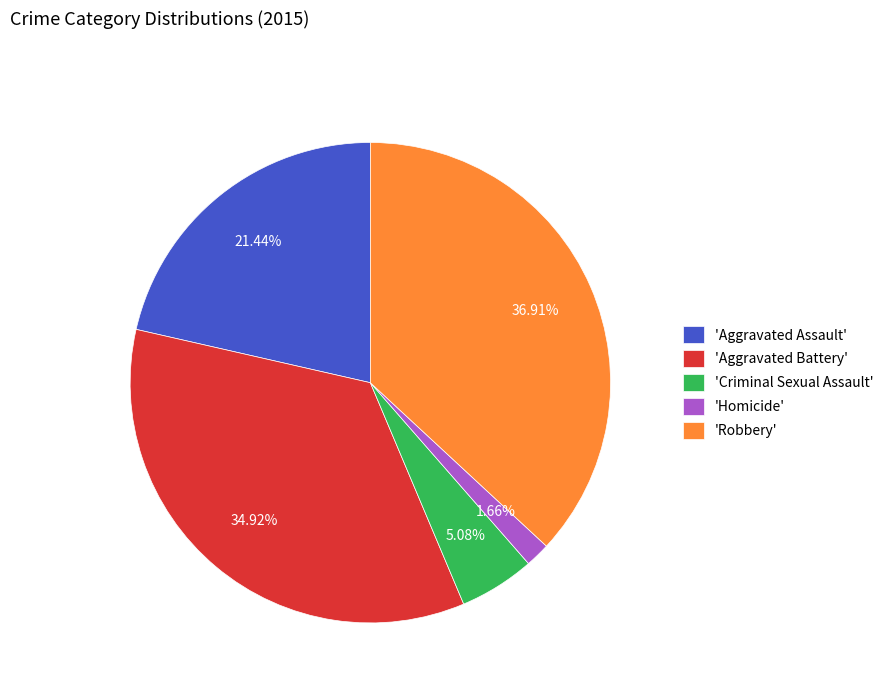

How many segments does this pie chart have?

5